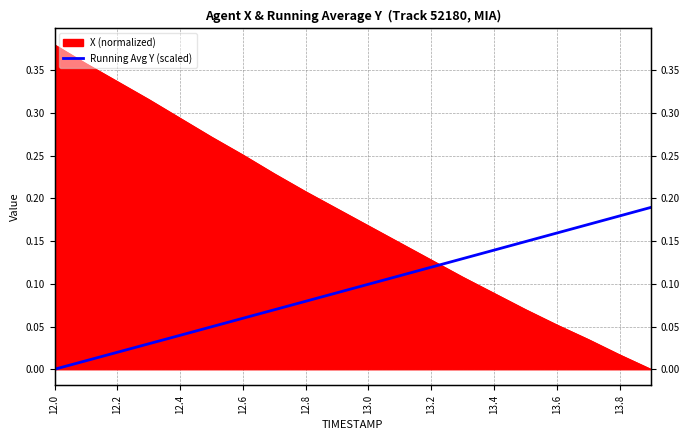

Reading left to right, extract all data points from this chart.

0.0	0.0	0.0	0.0	0.0	0.0	0.1	0.1	0.1	0.1	0.1	0.1	0.1	0.1	0.1	0.1	0.2	0.2	0.2	0.2